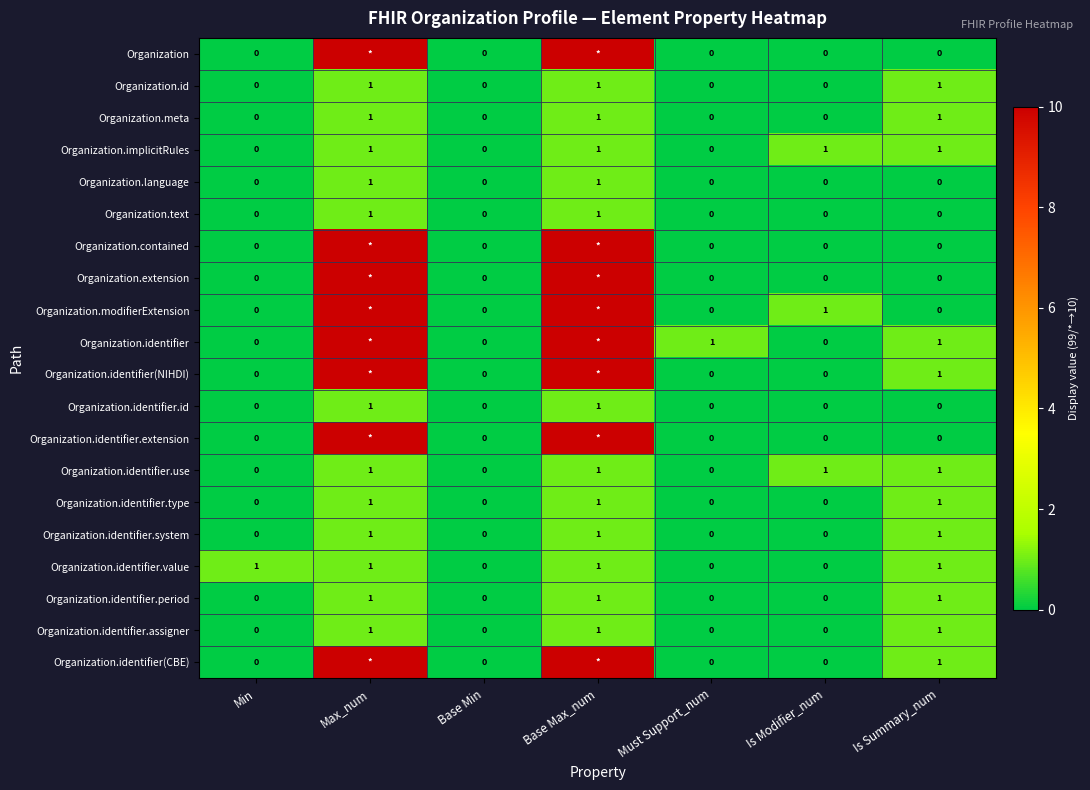

Which series changed the most between Min and Base Min?

Organization.identifier.value